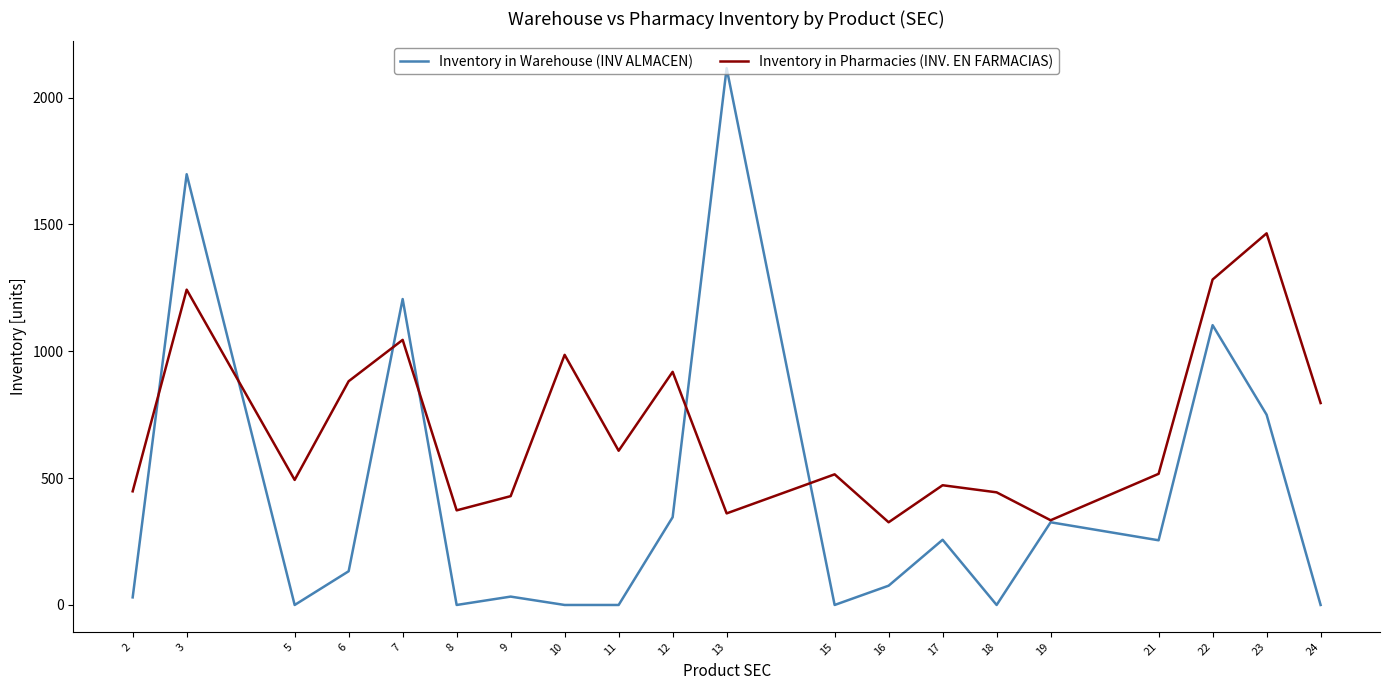

At 9, list the series in order from largest to smallest.

Inventory in Pharmacies (INV. EN FARMACIAS), Inventory in Warehouse (INV ALMACEN)